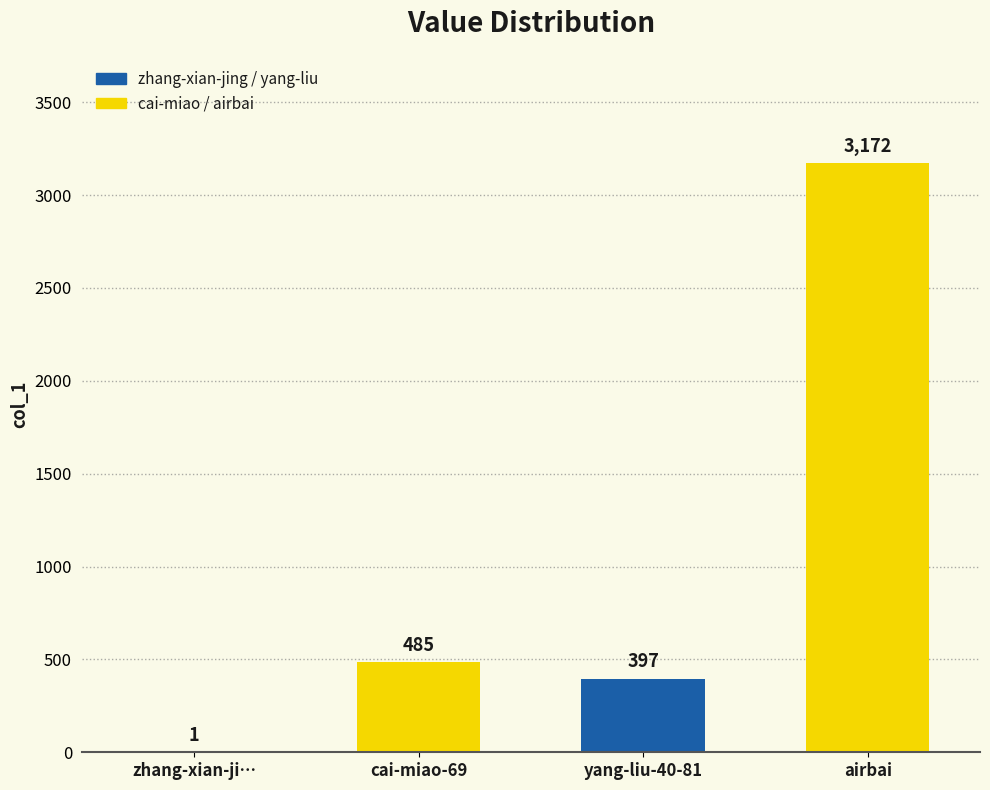

What is the maximum value shown in the chart?

3172